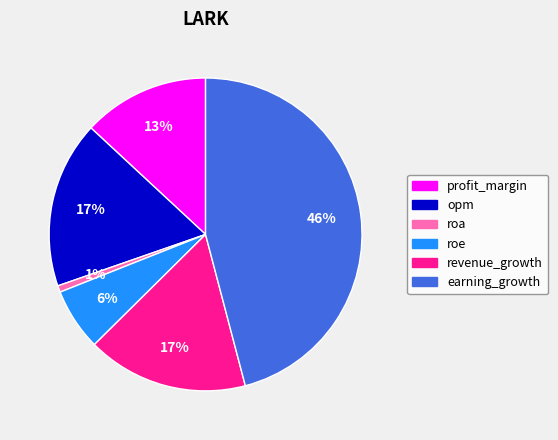

Is the sum of opm and roe greater than half?

No